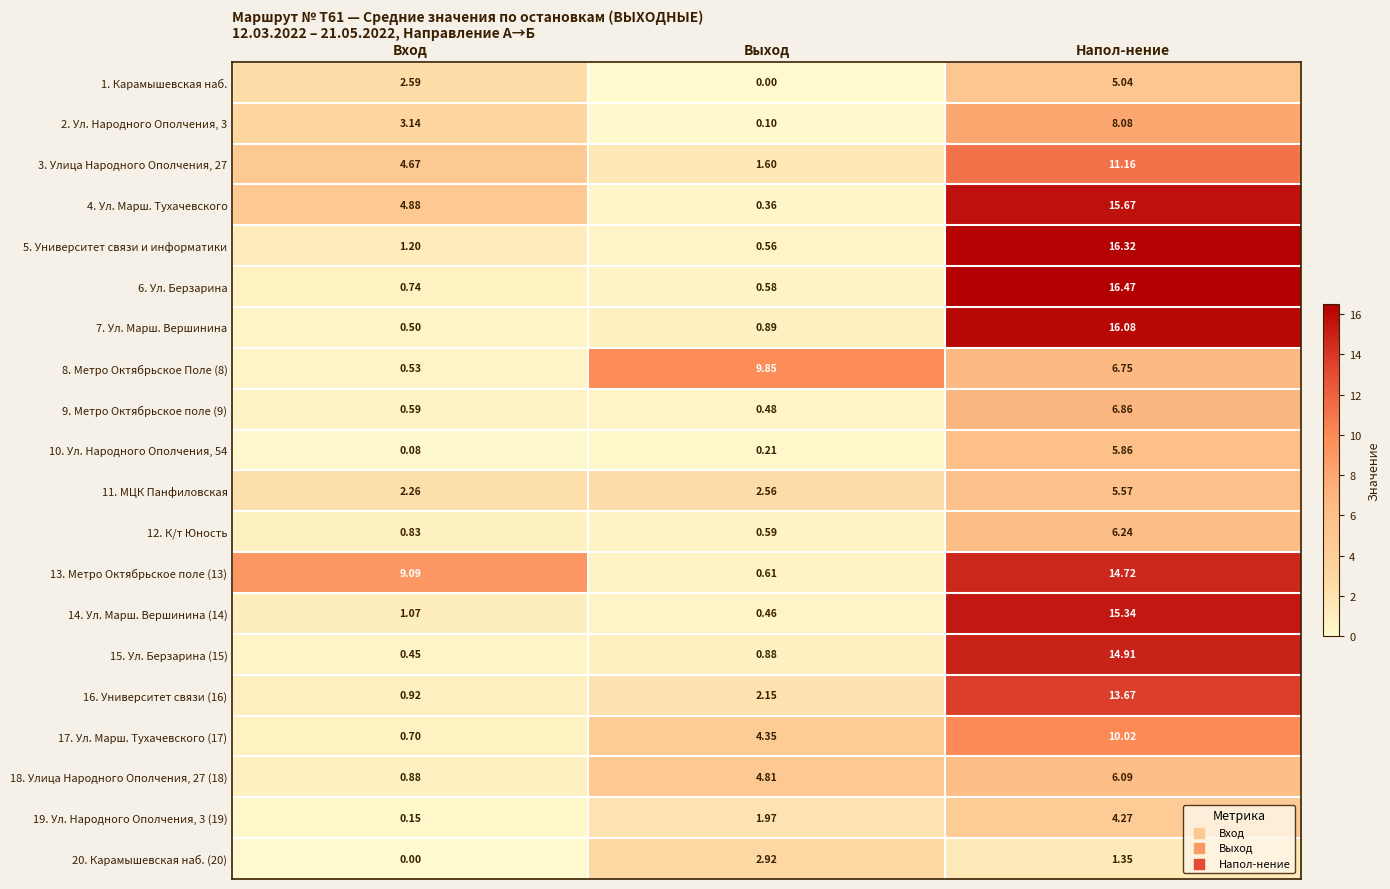

At which category is the sum across all series the highest?

Напол-нение